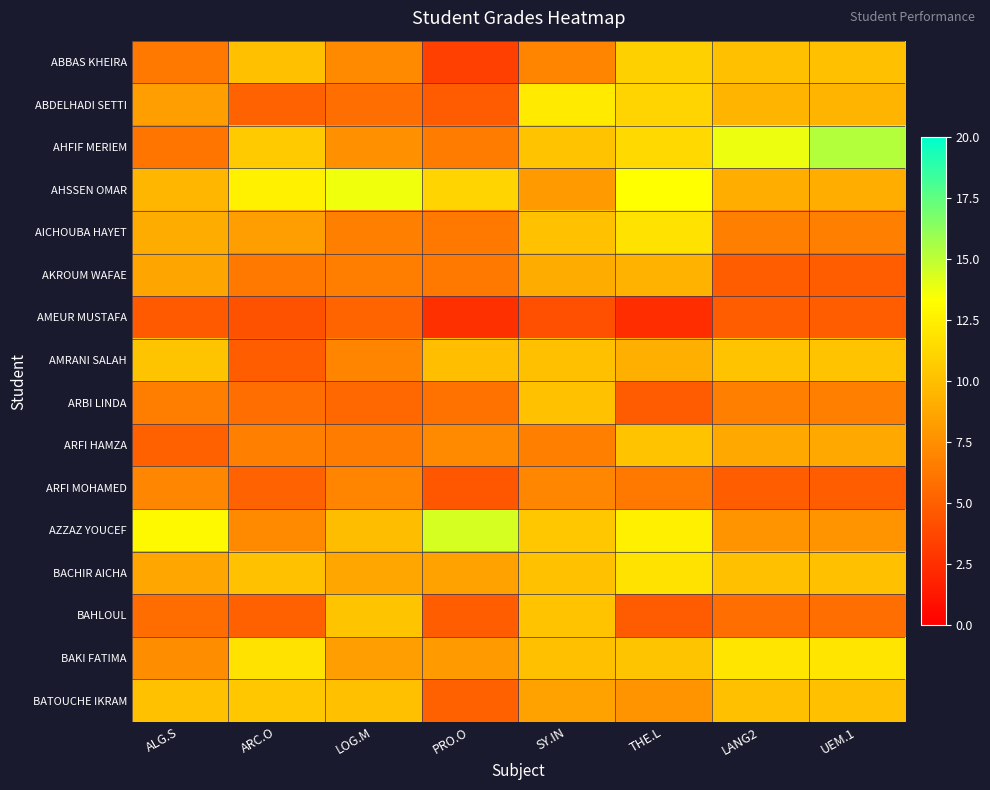

Between ALG.S and ARC.O, which series saw the biggest shift?

AZZAZ YOUCEF